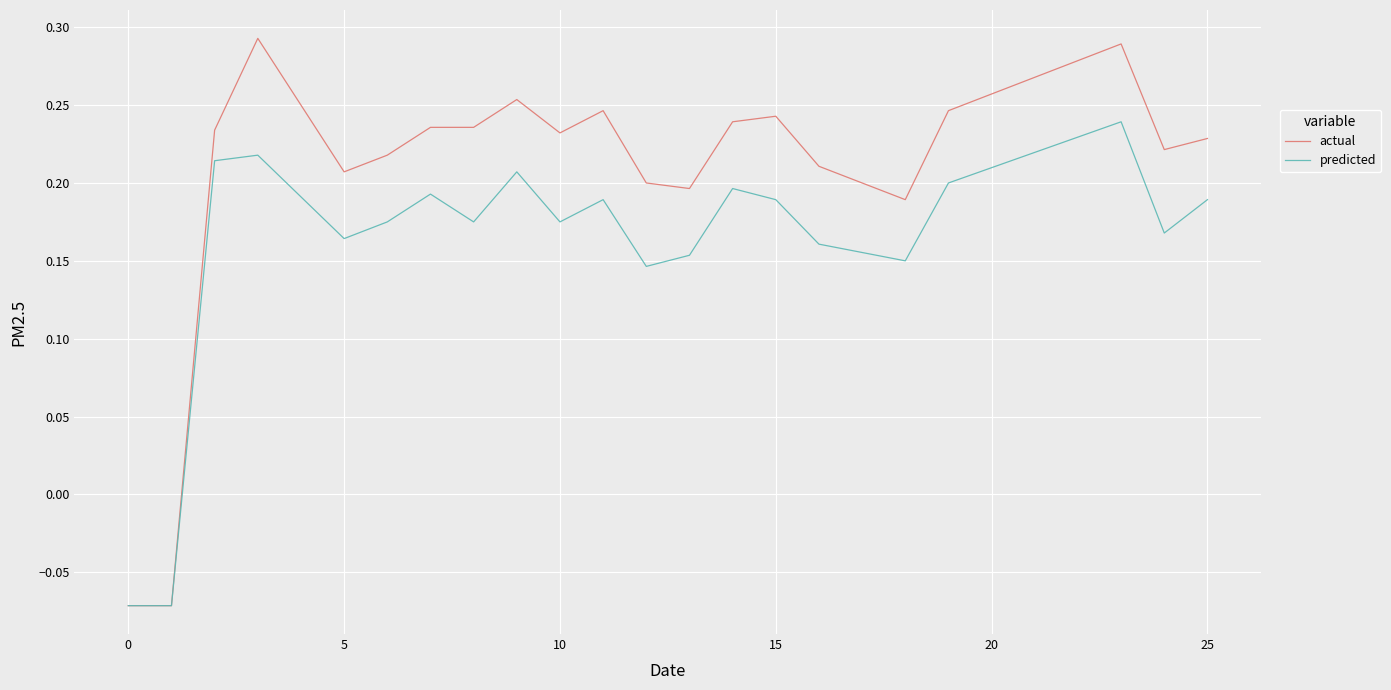

What are all the series names shown in the legend?

actual, predicted